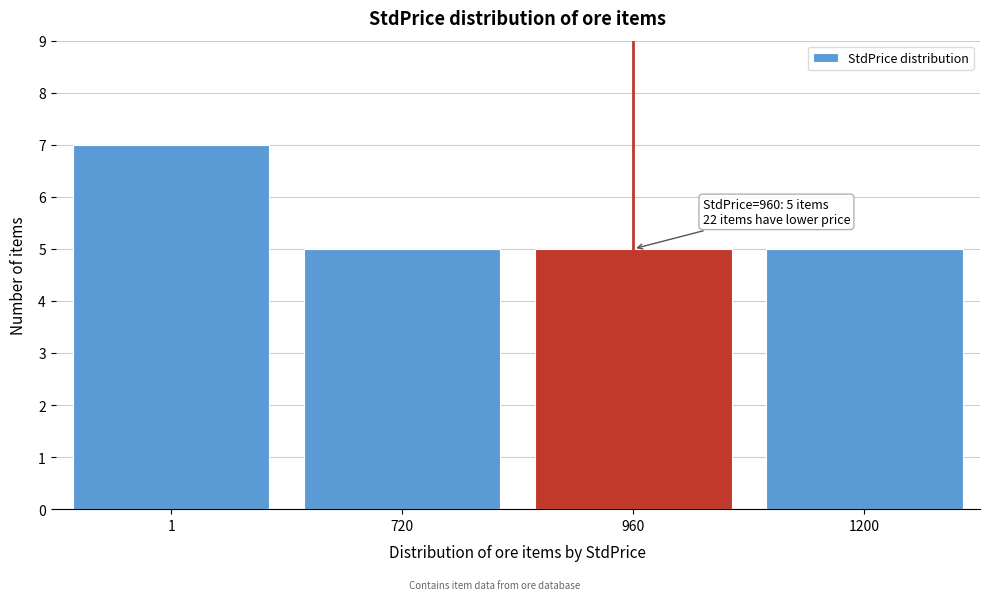

Reading left to right, list all the values displayed in this chart.

1=7	720=5	960=5	1200=5